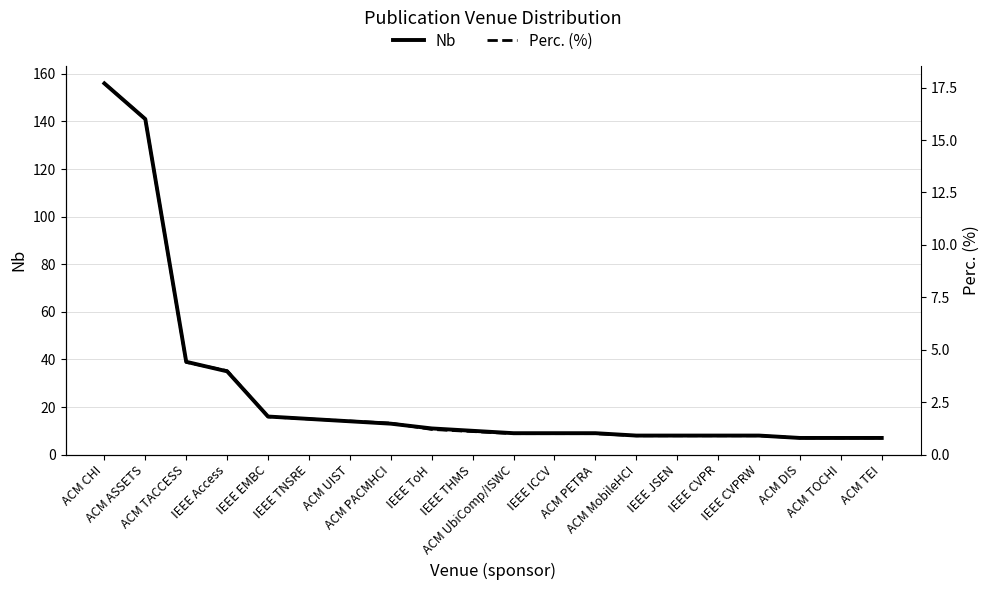

Reading left to right, list all the values displayed in this chart.

Nb: 156.0	141.0	39.0	35.0	16.0	15.0	14.0	13.0	11.0	10.0	9.0	9.0	9.0	8.0	8.0	8.0	8.0	7.0	7.0	7.0
Perc. (%): 17.7	16.0	4.4	4.0	1.8	1.7	1.6	1.5	1.2	1.1	1.0	1.0	1.0	0.9	0.9	0.9	0.9	0.8	0.8	0.8